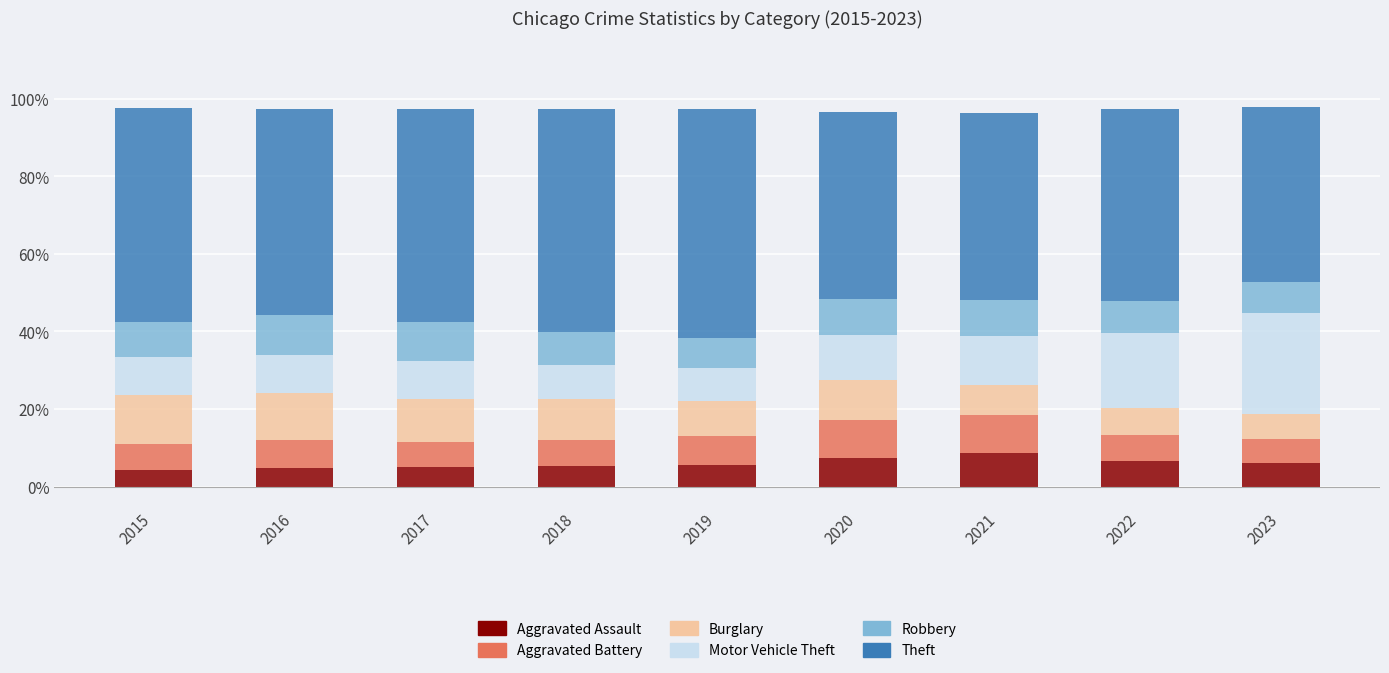

True or false: Aggravated Assault has a value of 1.5 at 2020.

False